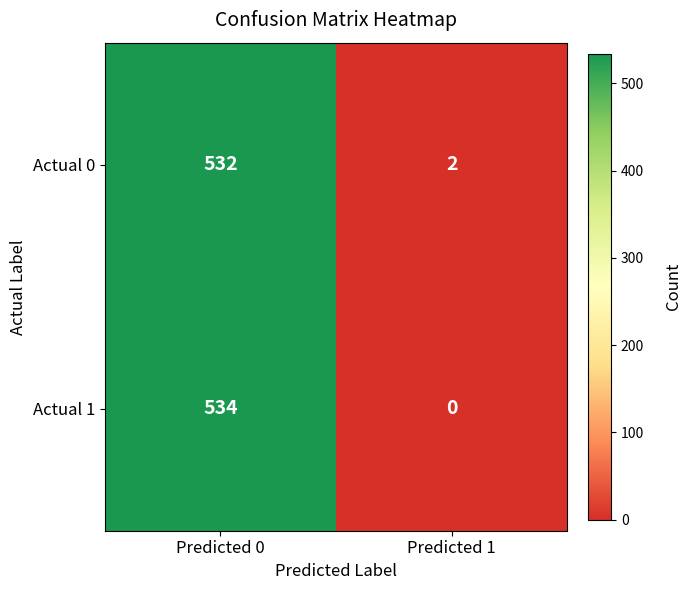

How many distinct data groups are displayed?

2